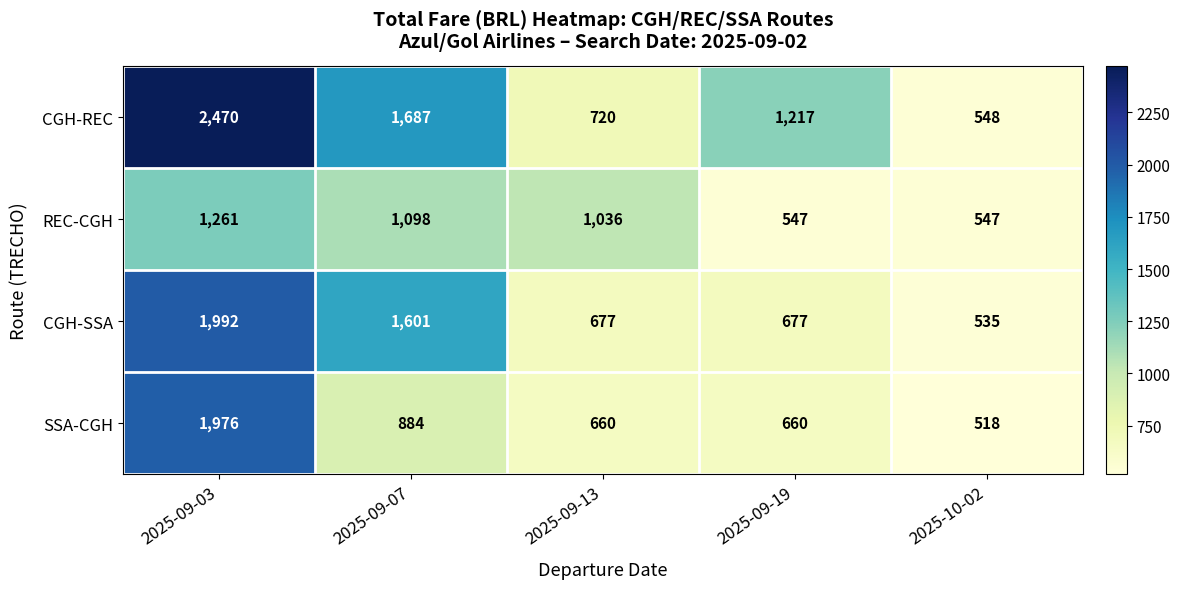

Rank the series by their maximum value, from highest to lowest.

CGH-REC, CGH-SSA, SSA-CGH, REC-CGH